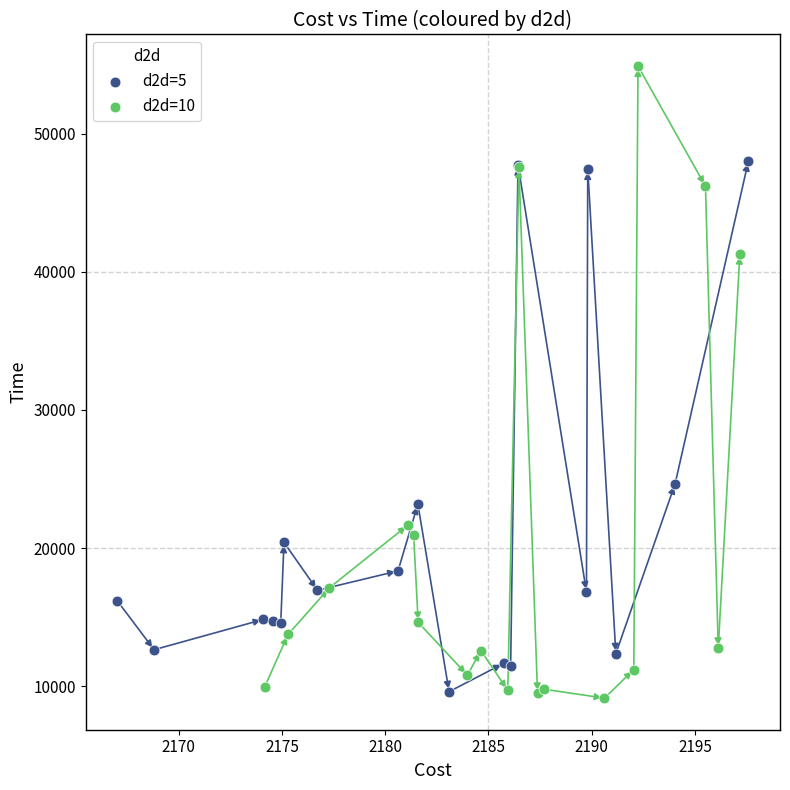

Which series reaches the minimum Y coordinate?

d2d=10